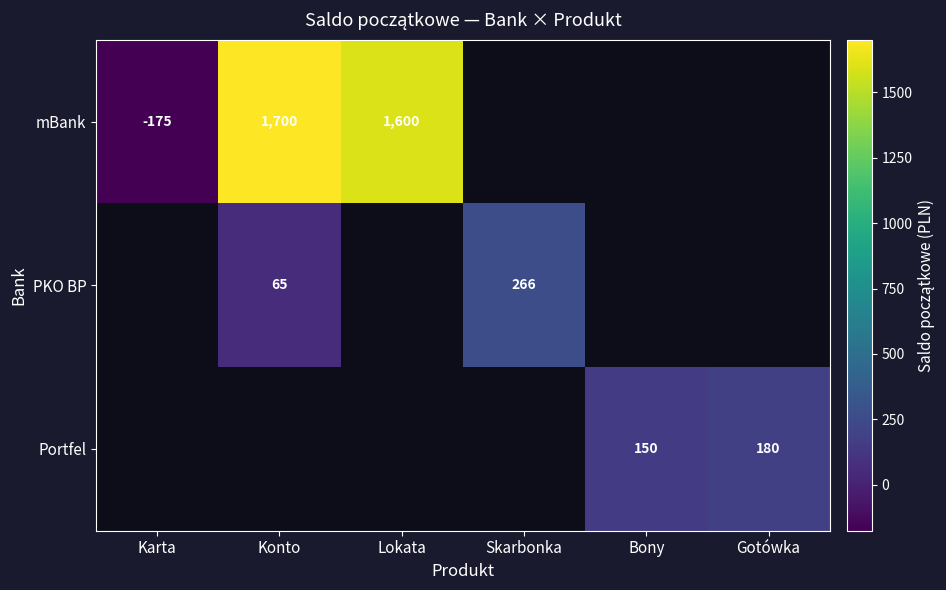

The PKO BP series shows 364 at Skarbonka. True or false?

False